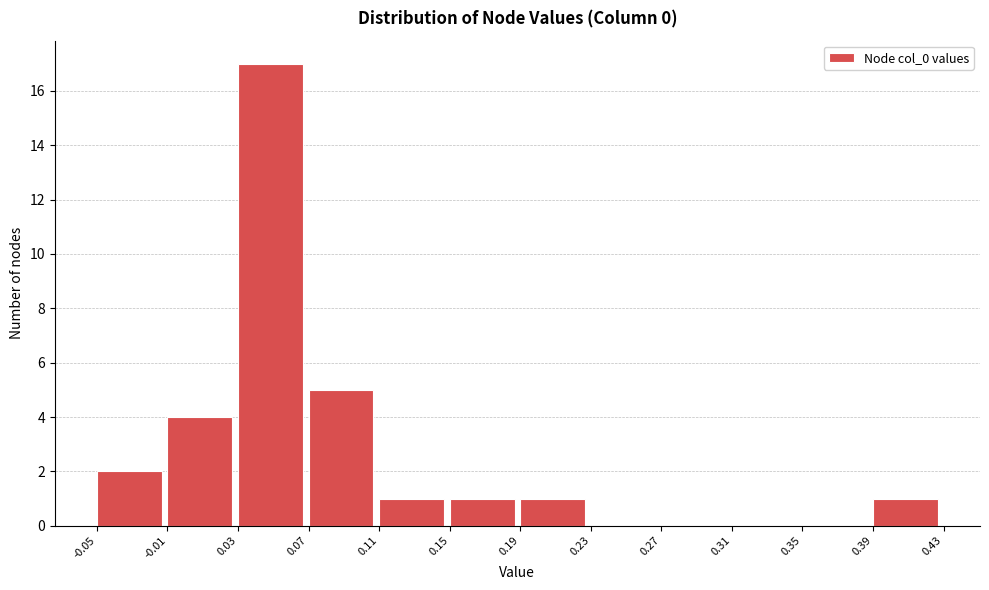

Over which range of the x-axis is the bar tallest?

0.03 to 0.07